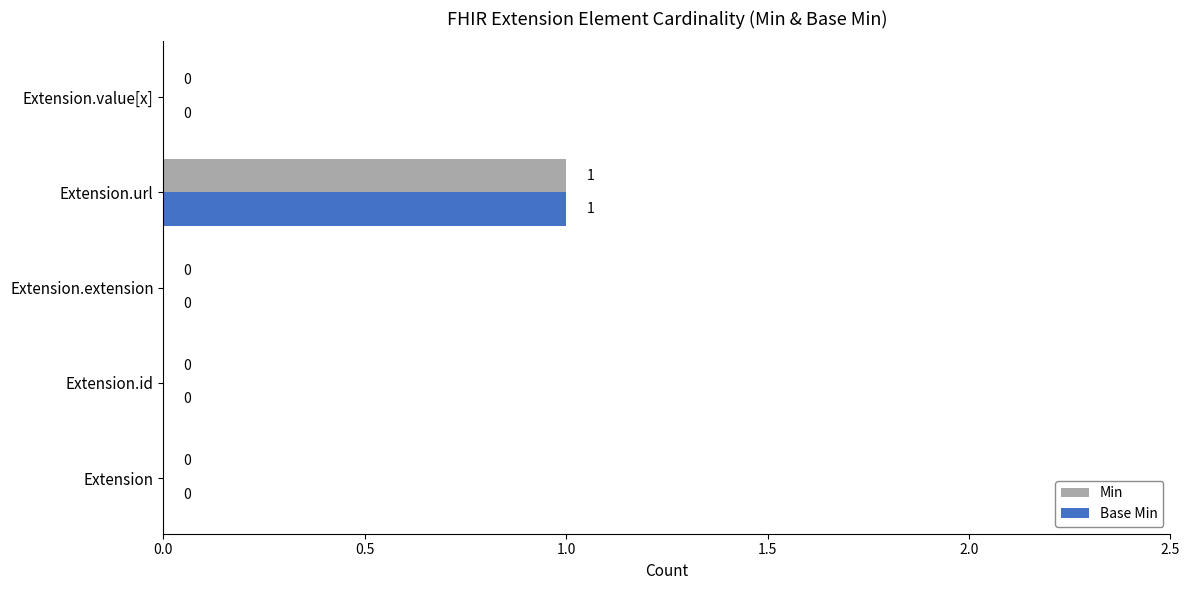

Count the number of data series in this chart.

2